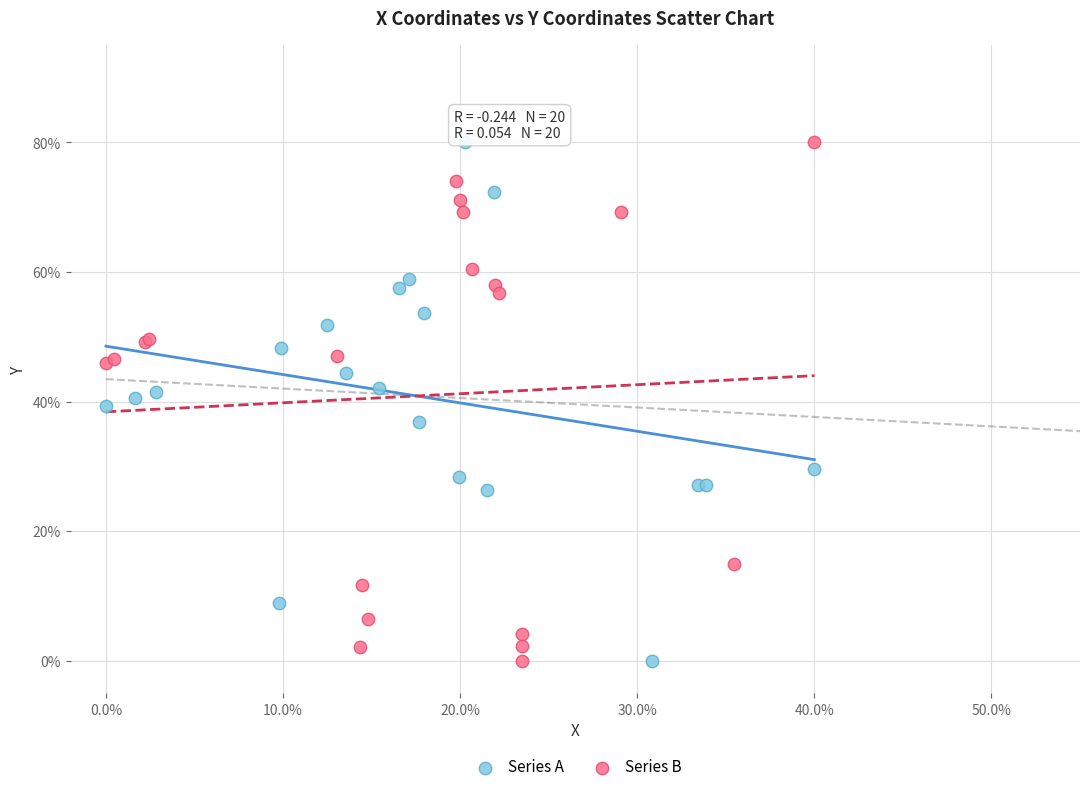

What are all the series names shown in the legend?

Series A, Series B